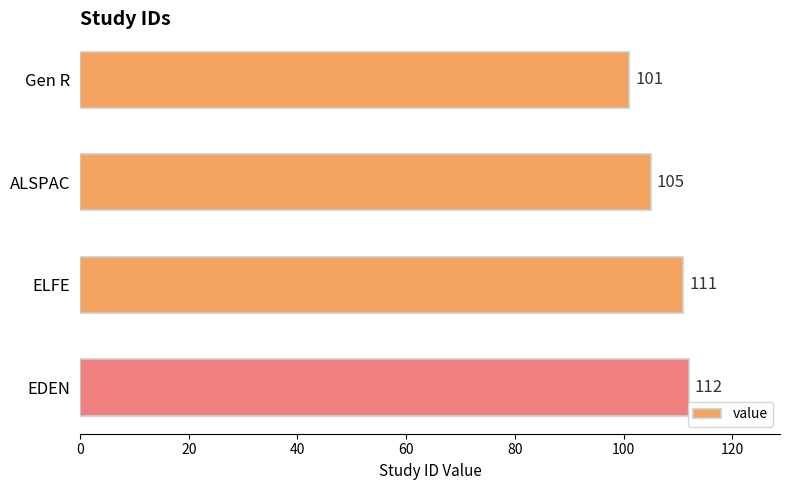

List the labels in order of value, largest first.

EDEN, ELFE, ALSPAC, Gen R